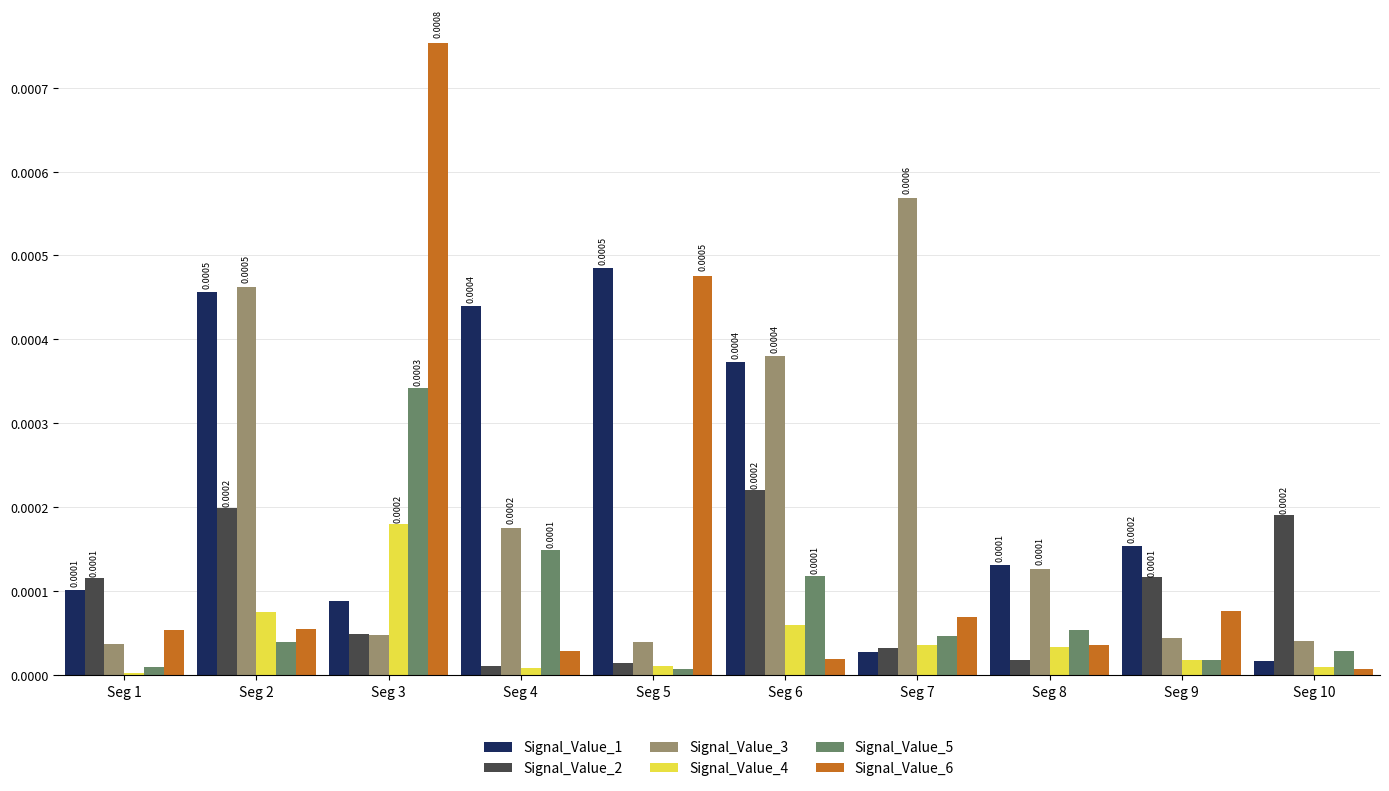

Which series has the widest spread of values?

Signal_Value_6